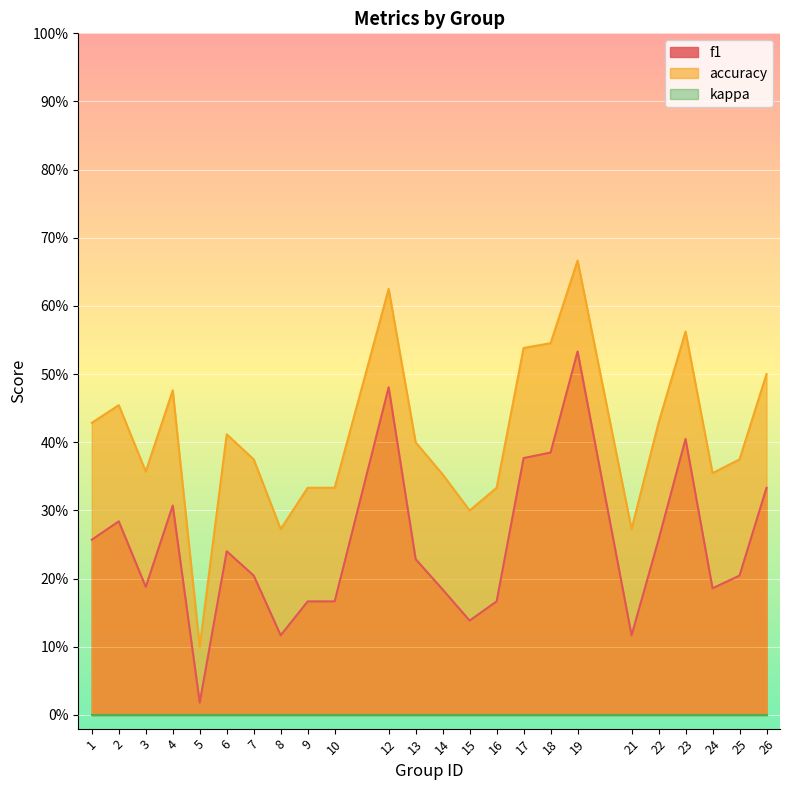

Is the value of accuracy at 25 greater than the value of f1 at 17?

No